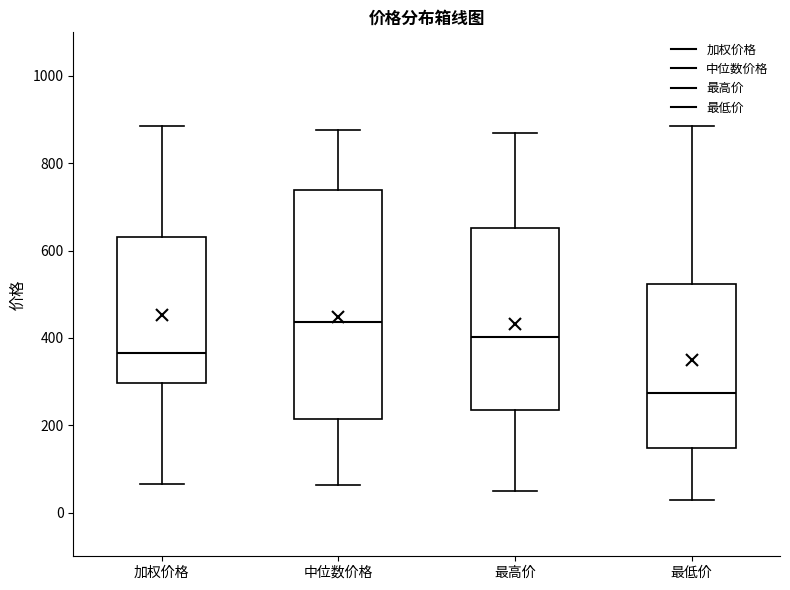

Which box is the tallest, from its lower edge to its upper edge?

中位数价格